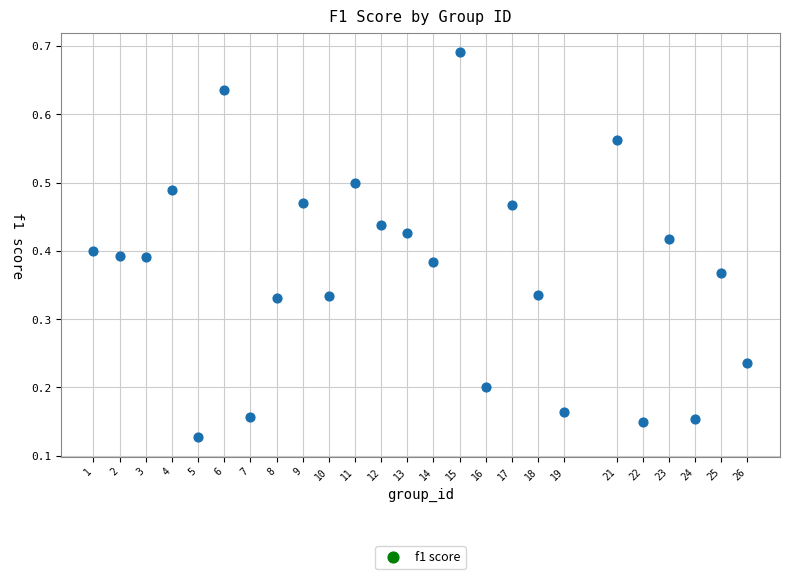

What is the range of X values (max minus min)?

25.0